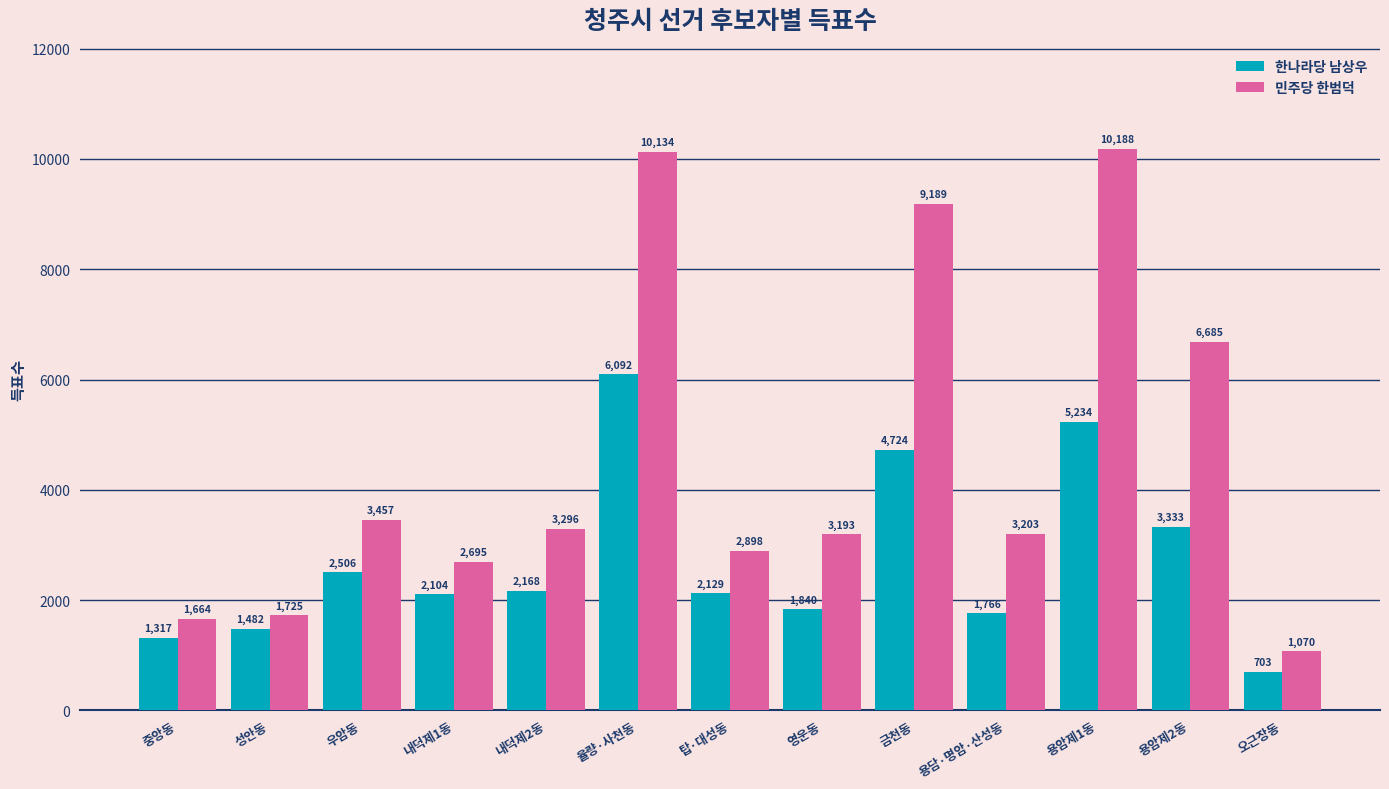

Which series has the widest spread of values?

민주당 한범덕